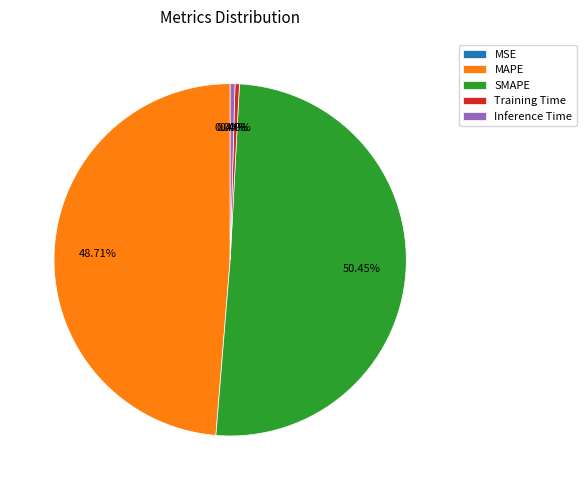

Which slice is the largest?

SMAPE